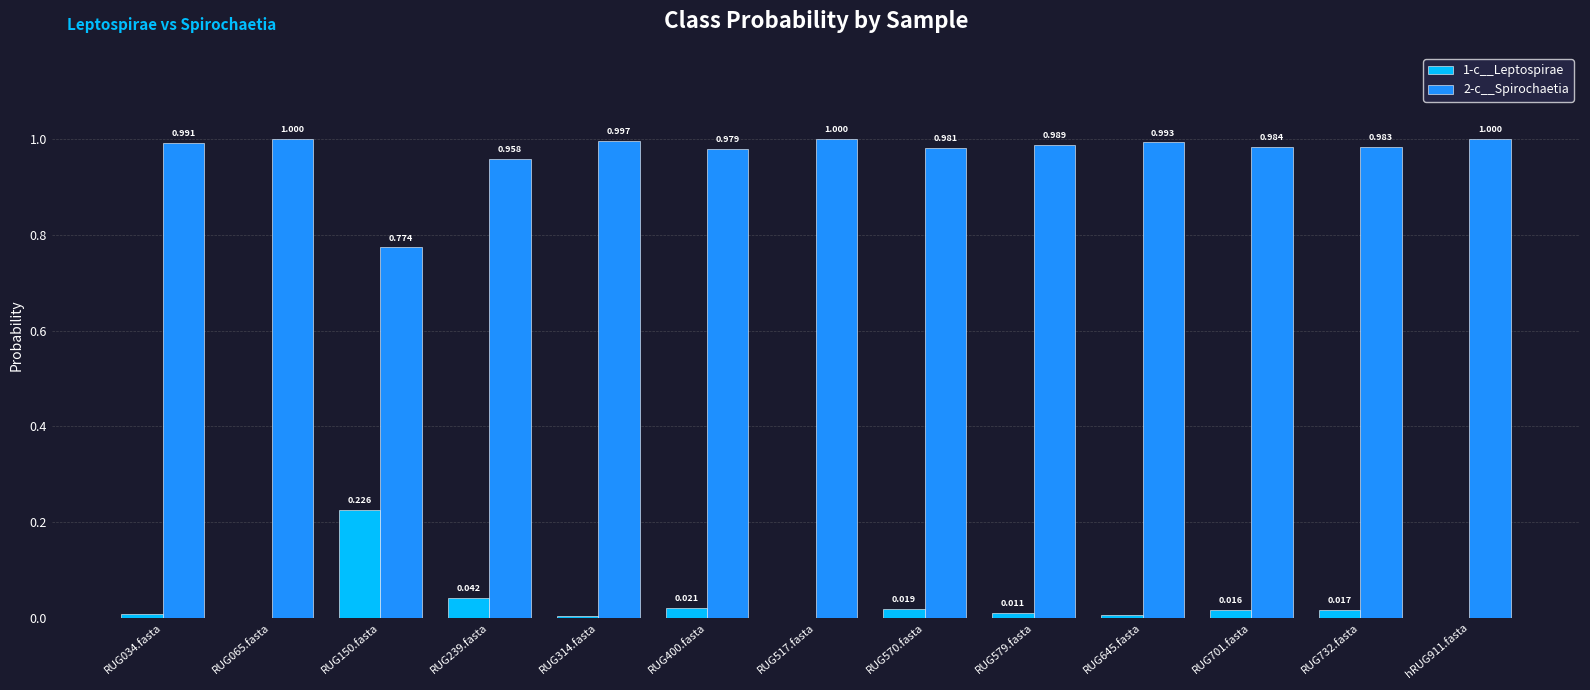

Is the value of 2-c__Spirochaetia at RUG701.fasta greater than the value of 1-c__Leptospirae at RUG570.fasta?

Yes